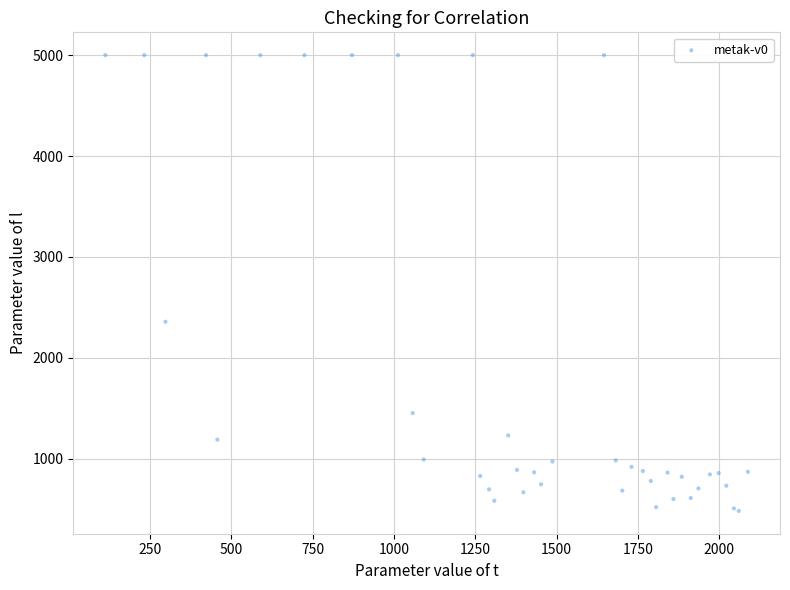

What Y value in the scatter plot is closest to 2741?

2357